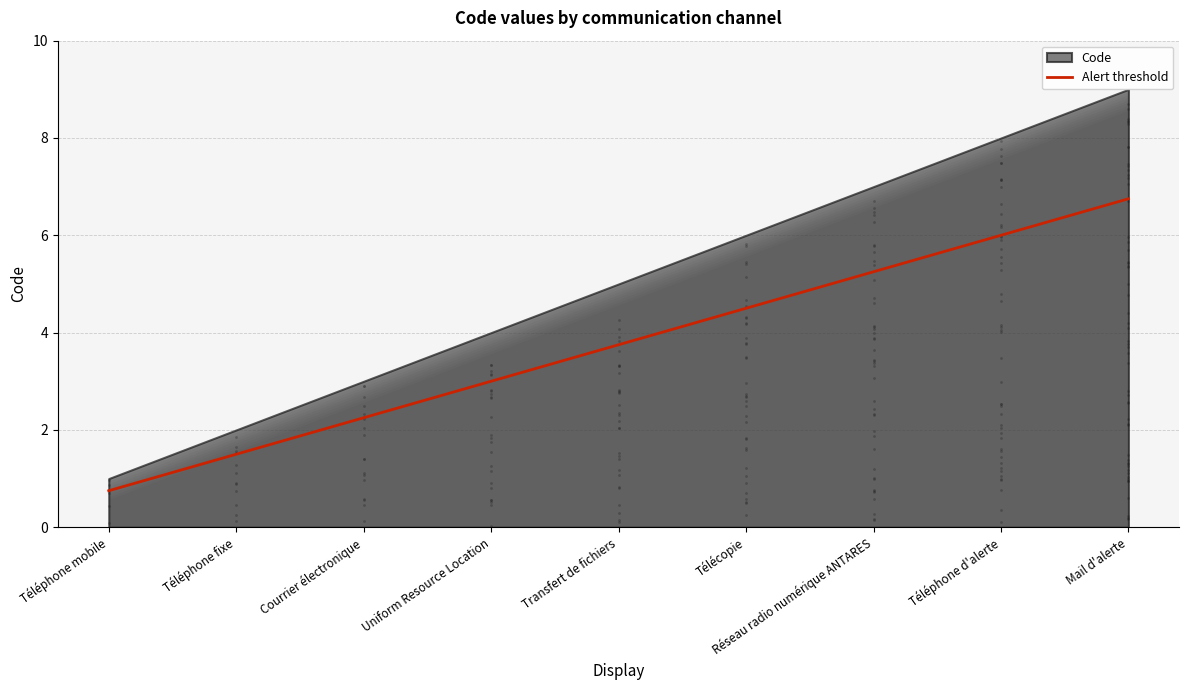

Between Uniform Resource Location and Téléphone fixe, which is larger?

Uniform Resource Location